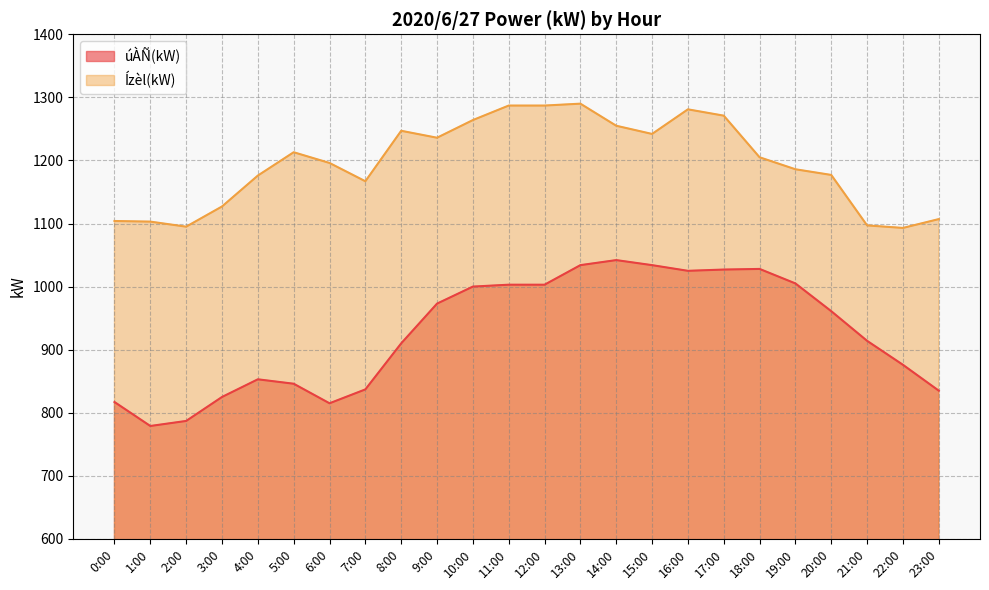

What is the difference between the úÀÑ(kW) values at 23:00 and 19:00?

170